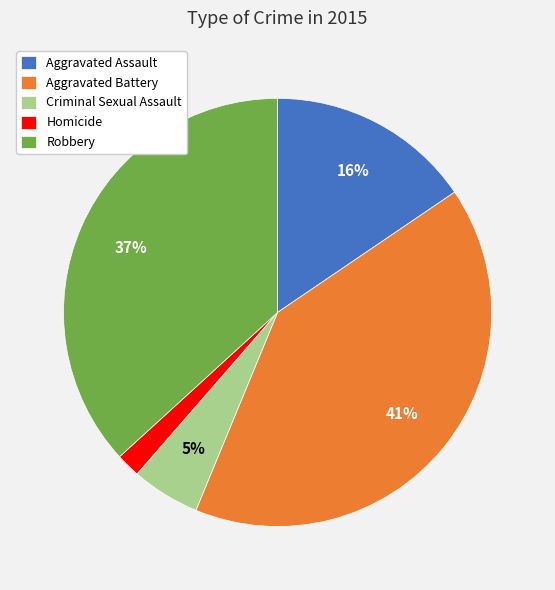

Does Homicide represent more than half of the total?

No